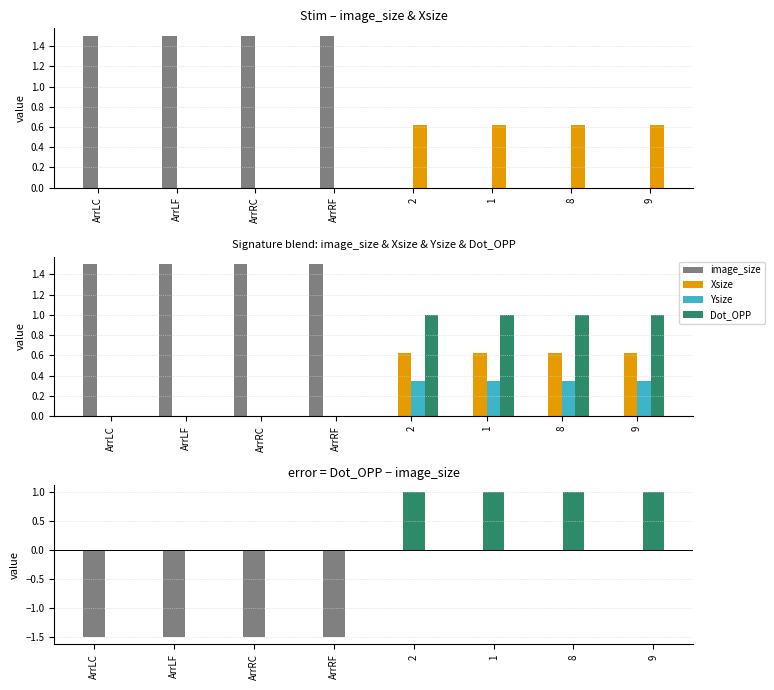

Which category has the lowest value in the Ysize series?

ArrLC